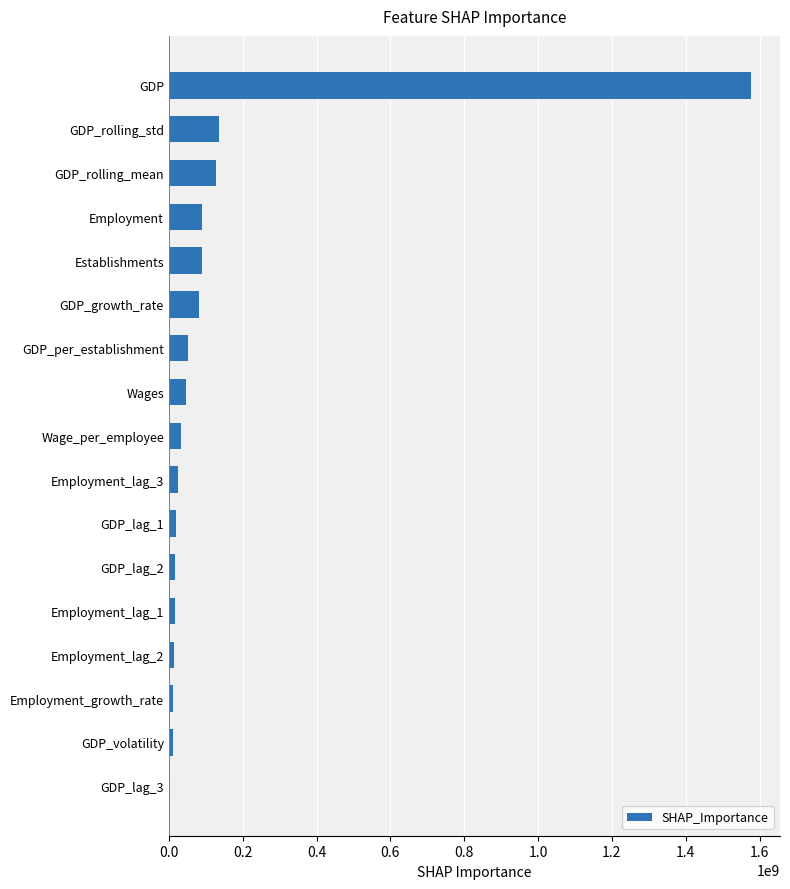

What is the sum of the values at GDP_rolling_std and GDP_growth_rate?

217821725.9